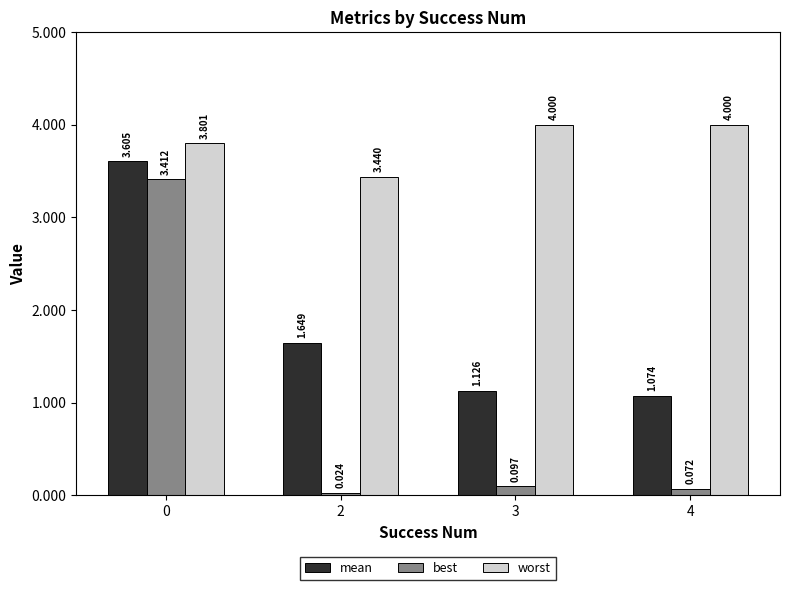

Which category has the lowest value in the mean series?

4